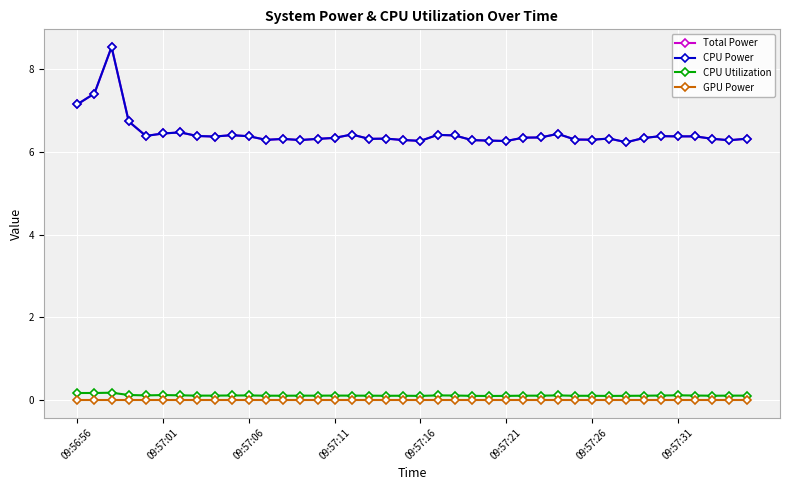

What is the highest value of the CPU Power series?

8.5